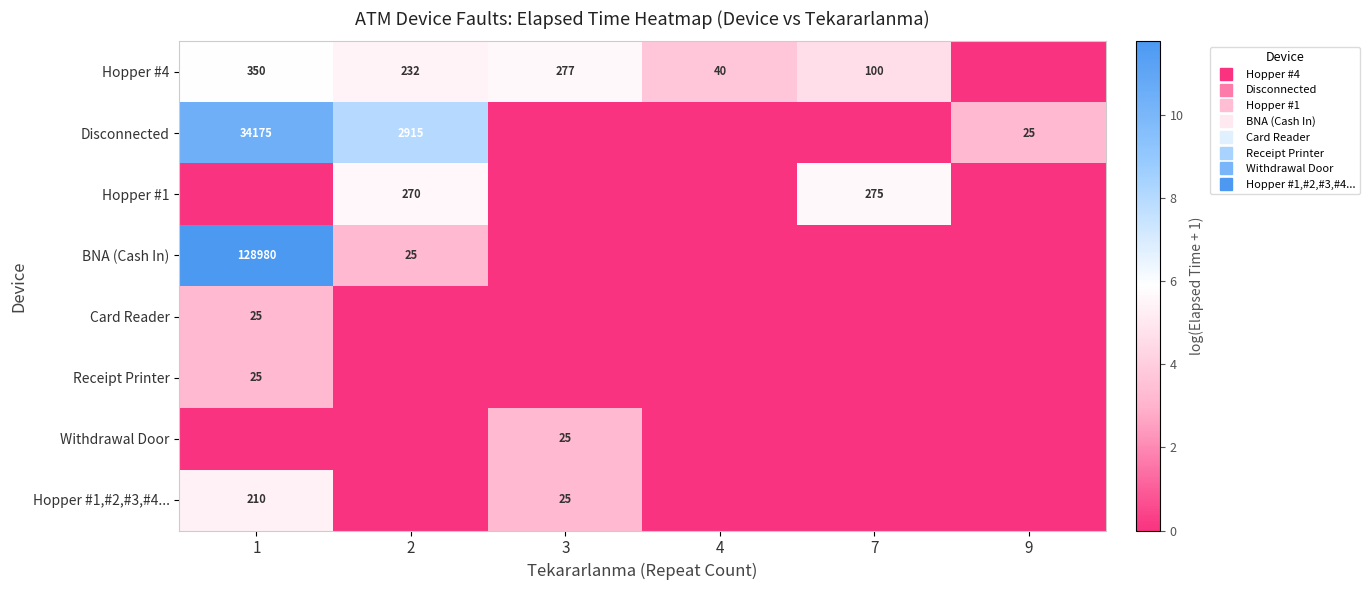

What is the sum of the Hopper #4 values at 7 and 2?

10.1